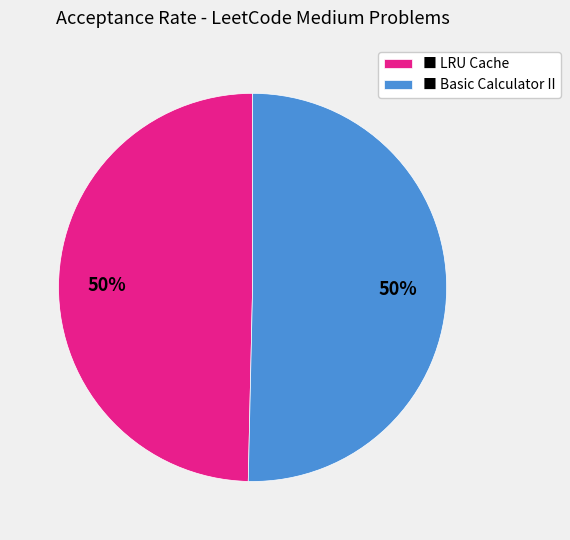

To the nearest percent, what percentage of the pie is ■ Basic Calculator II?

50%